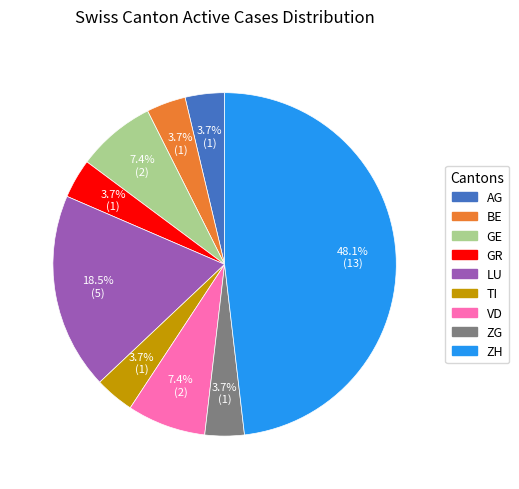

Count the number of slices in the pie.

9